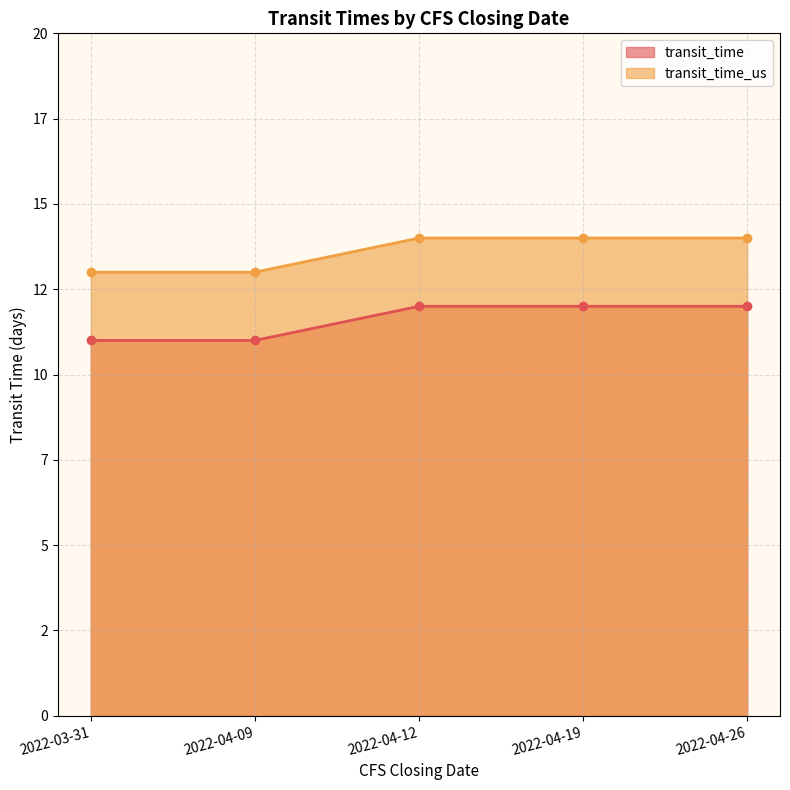

What is the label of the 2nd point from the right?

2022-04-19